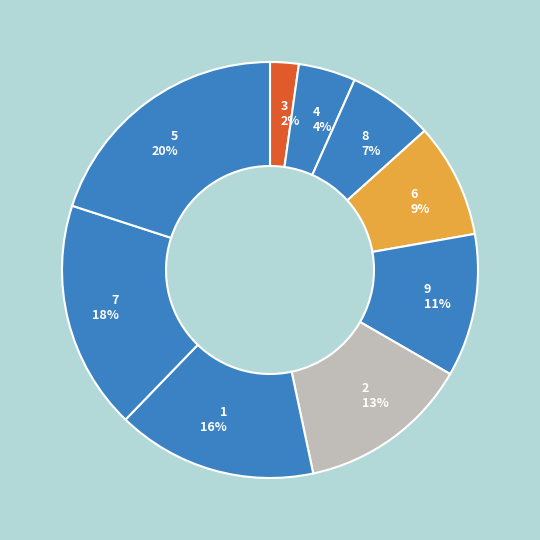

Count the number of slices in the pie.

9